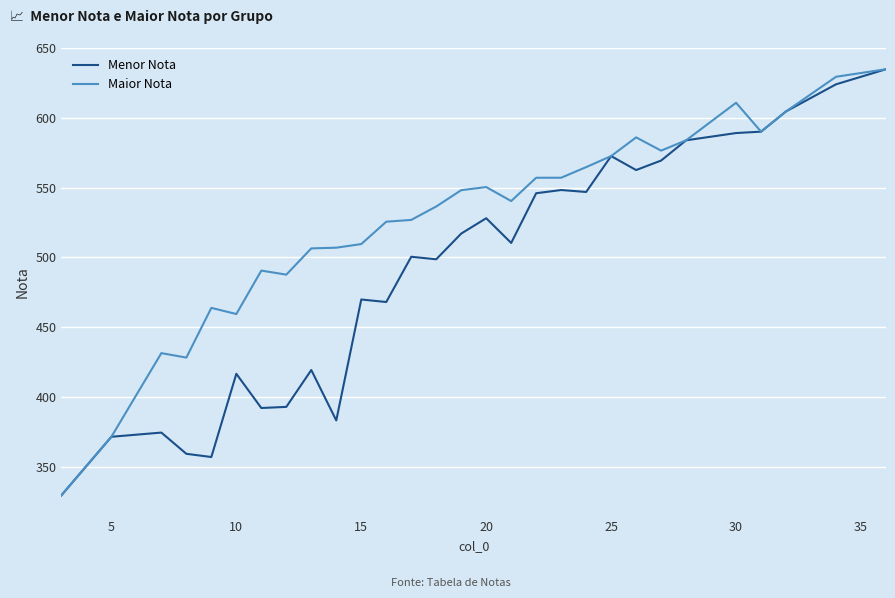

What is the difference between the second highest and minimum values in the Menor Nota series?

294.3